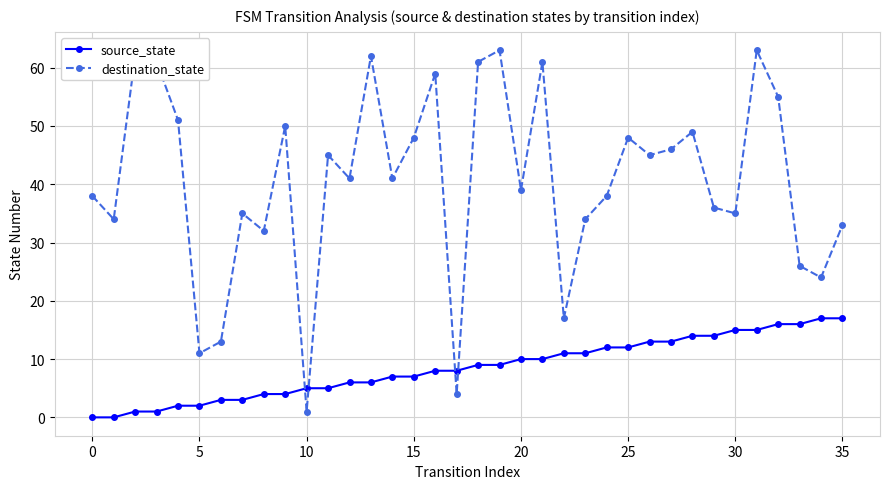

List the series in order of their overall mean, highest first.

destination_state, source_state